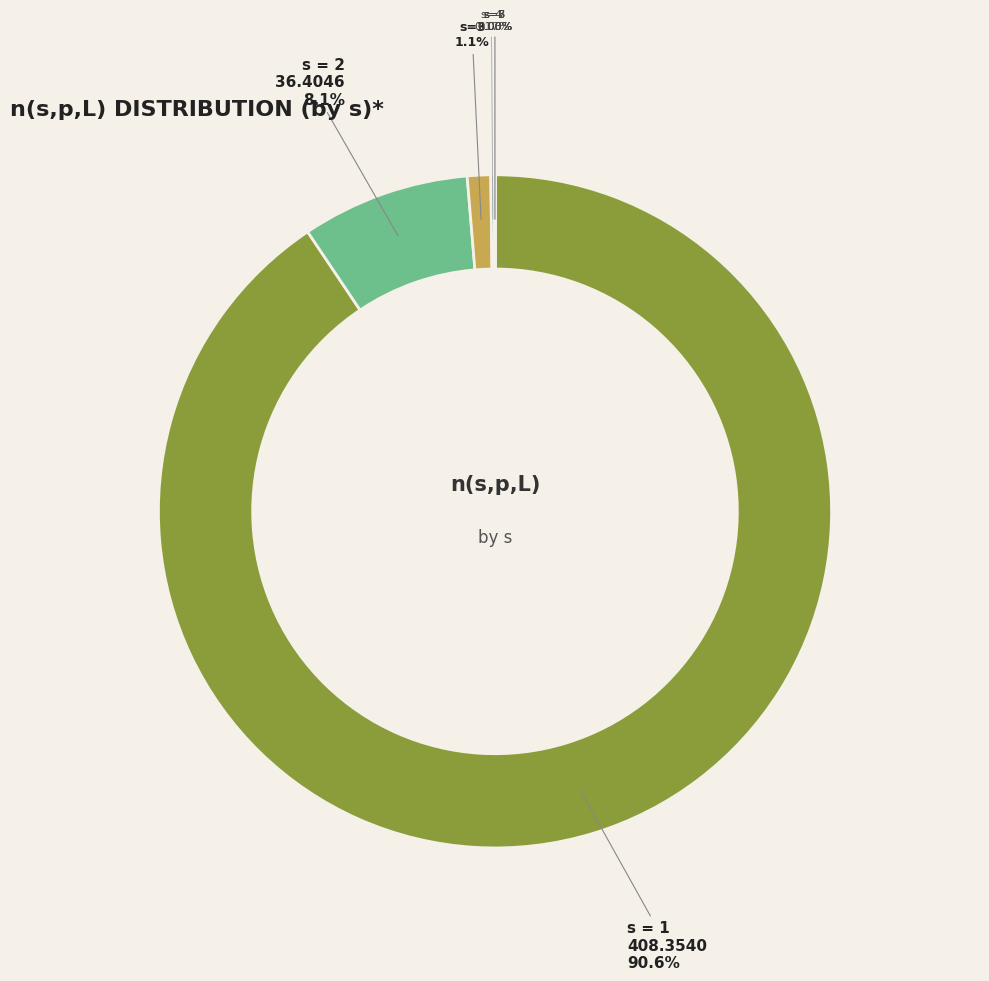

Is there any slice that represents more than half of the pie?

Yes